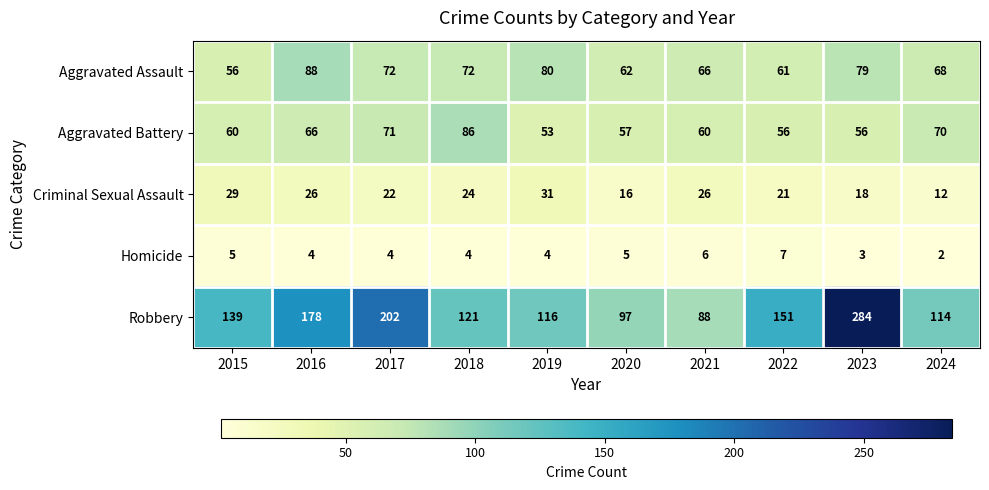

What is the sum of the Robbery values at 2020 and 2015?

236